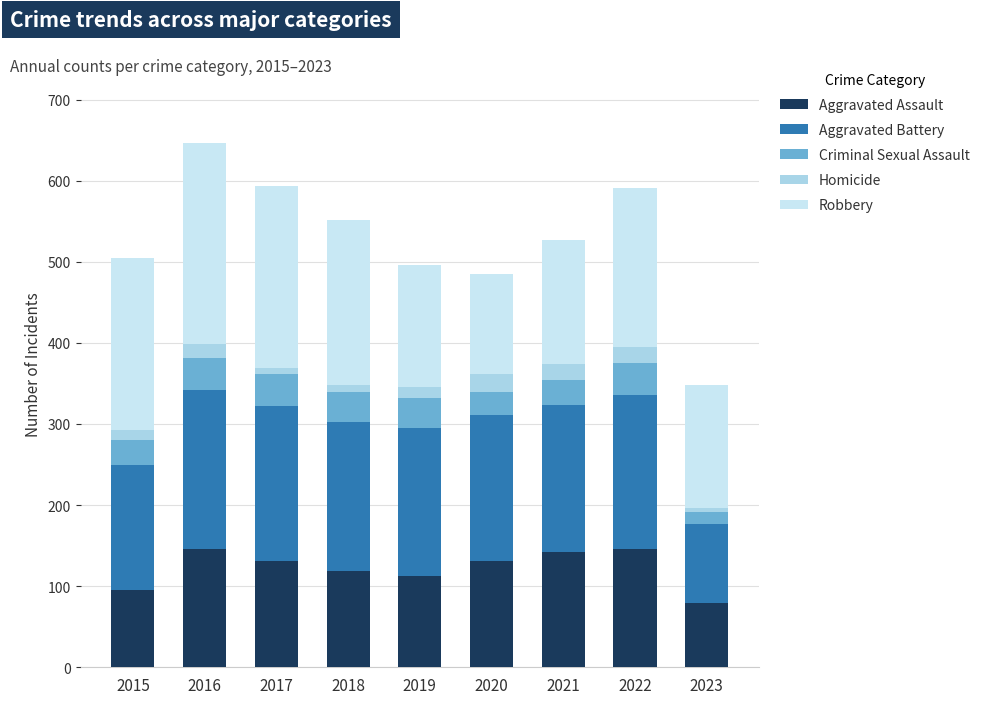

How many bars are there in total?

9